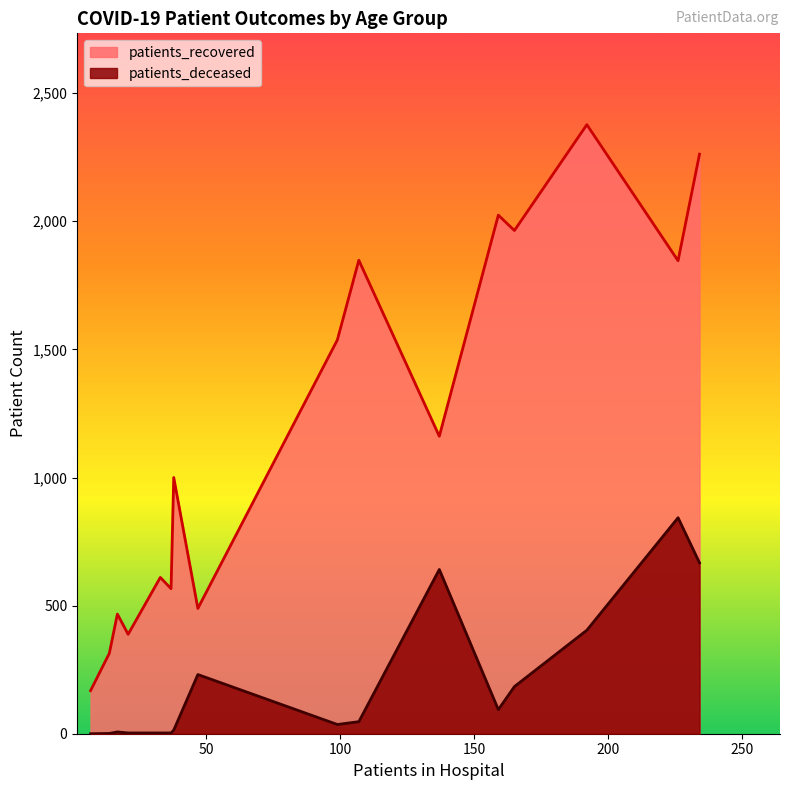

The value of patients_deceased at 35 - 39 is 7. True or false?

True